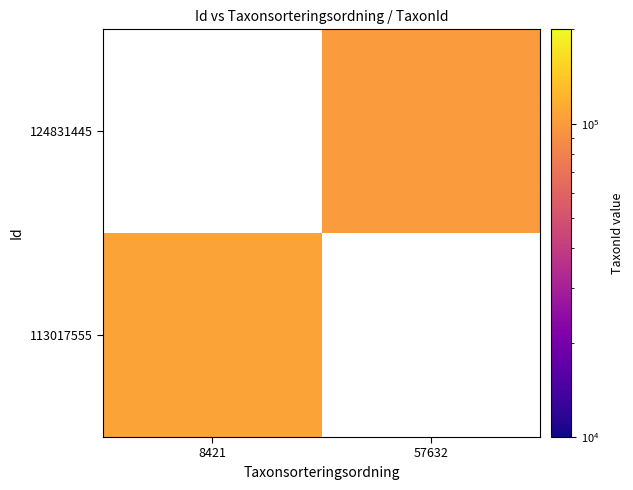

At which label does 113017555 reach its peak?

8421